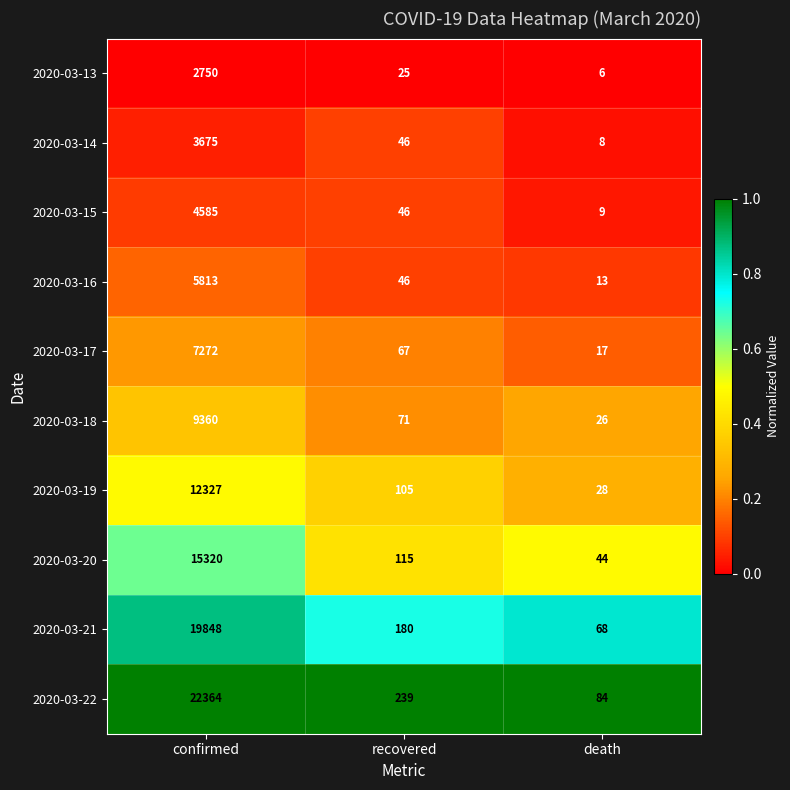

Rank the series at confirmed from lowest to highest value.

2020-03-13, 2020-03-14, 2020-03-15, 2020-03-16, 2020-03-17, 2020-03-18, 2020-03-19, 2020-03-20, 2020-03-21, 2020-03-22